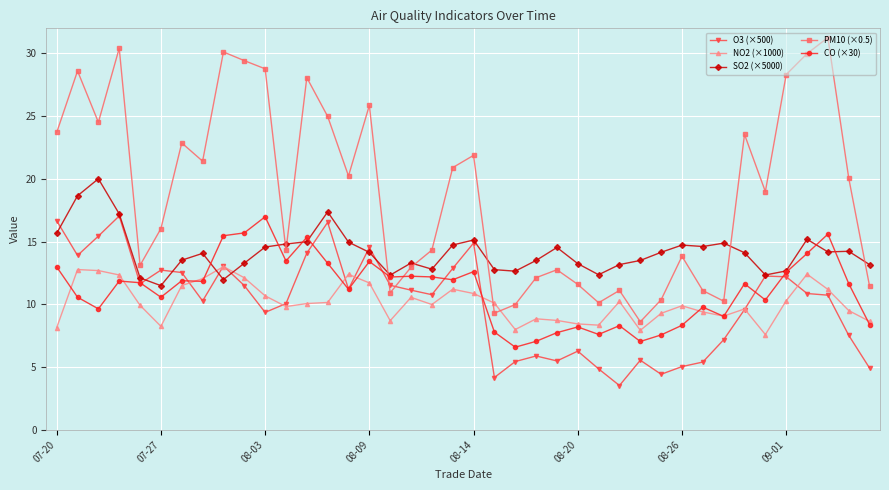

How many categories are shown in the chart?

40